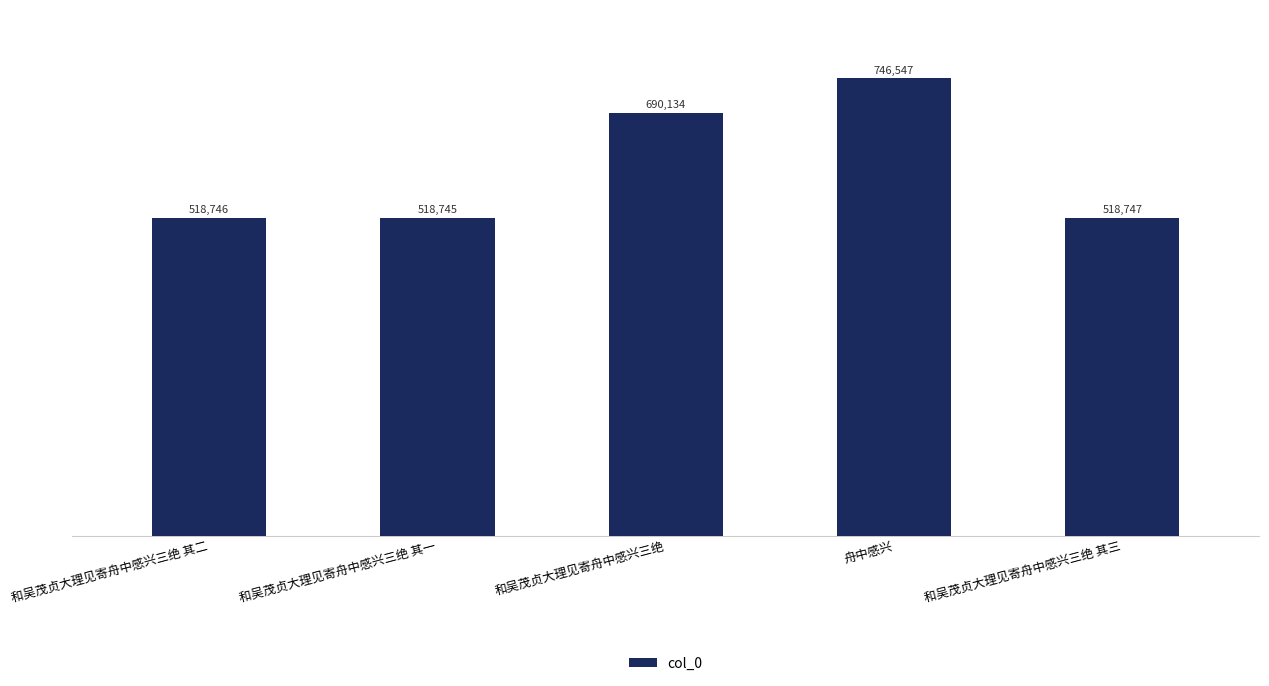

Is it true that the value at 和吴茂贞大理见寄舟中感兴三绝 其三 is 116333?

False